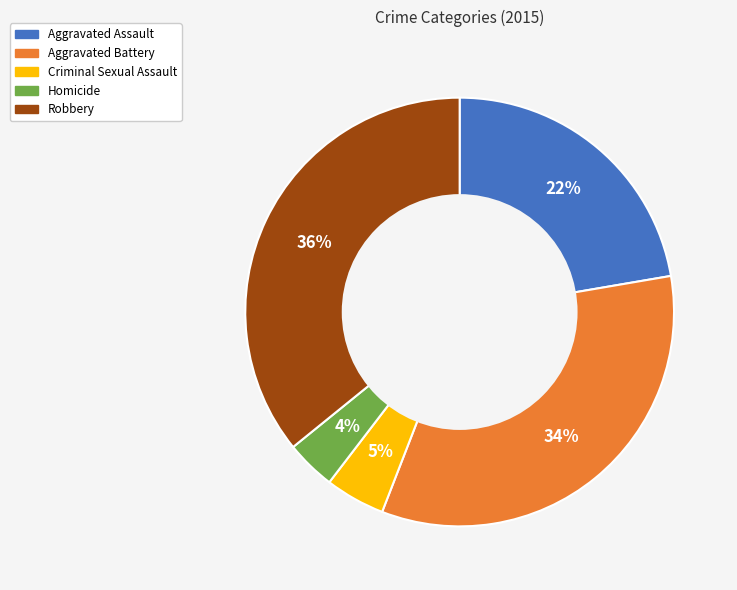

Do Robbery and Homicide together represent more than half of the pie?

No